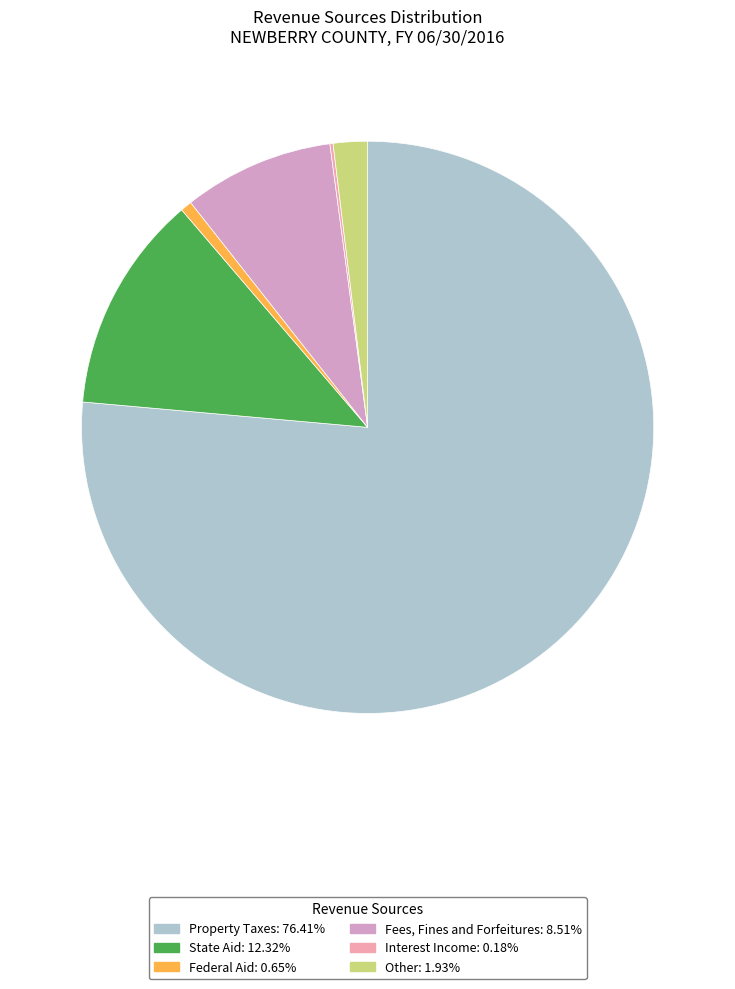

Do Other and State Aid together represent more than half of the pie?

No